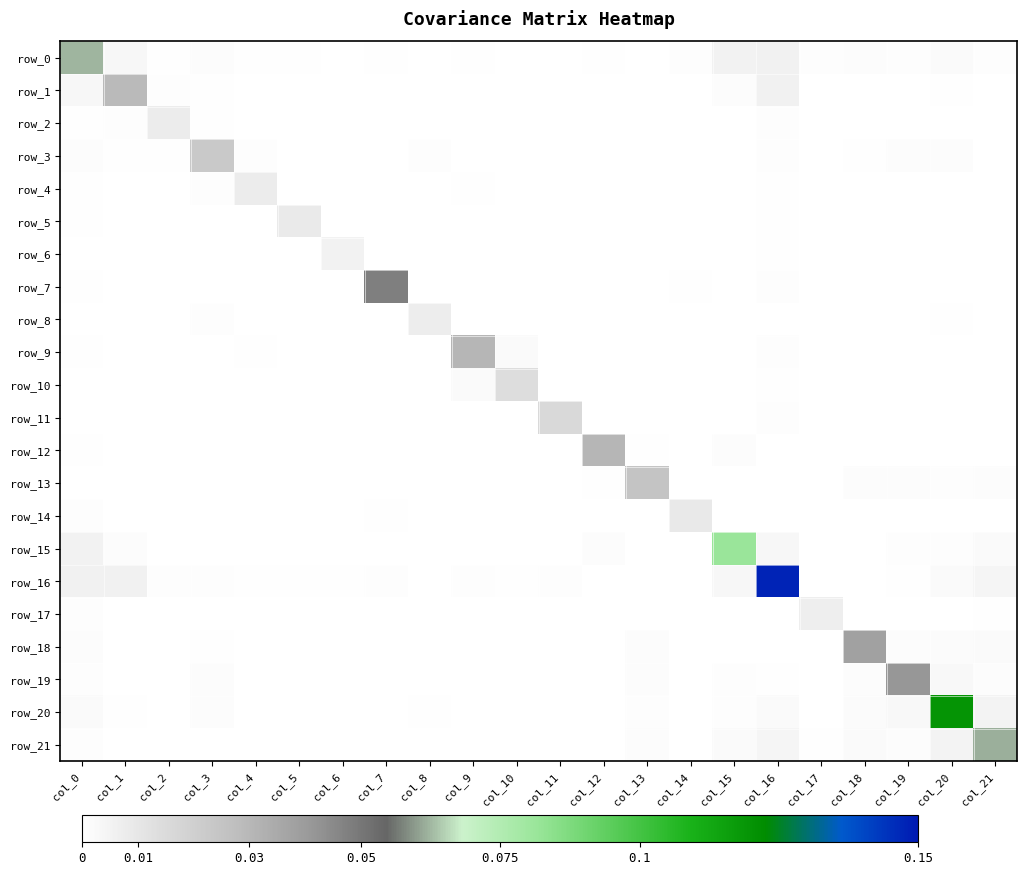

True or false: row_12 has a value of 0.0 at col_14.

True